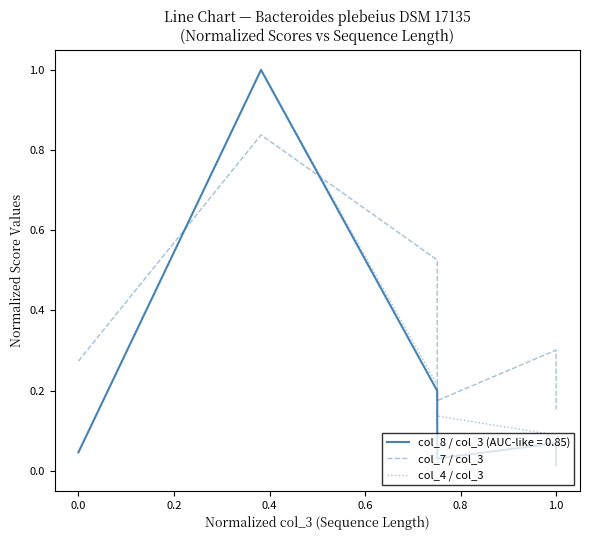

What is the label of the 6th point from the left?

1.0